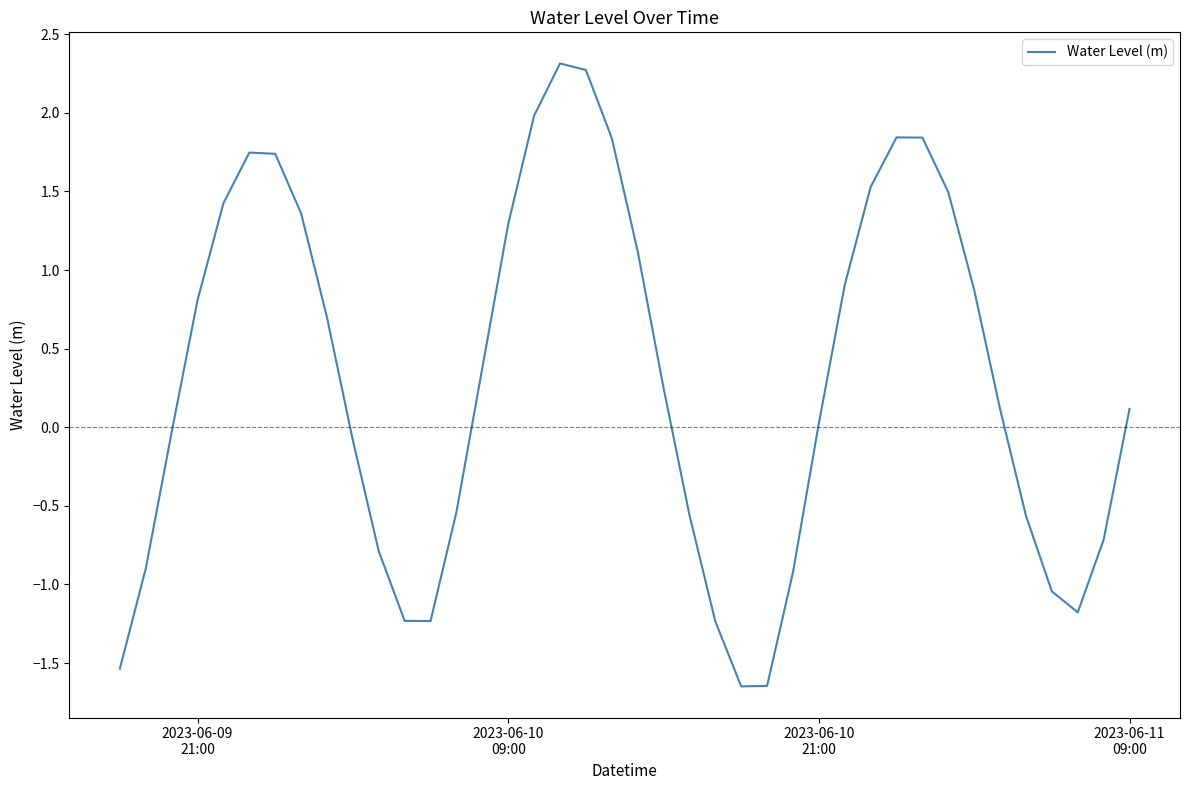

Count the number of data series in this chart.

1